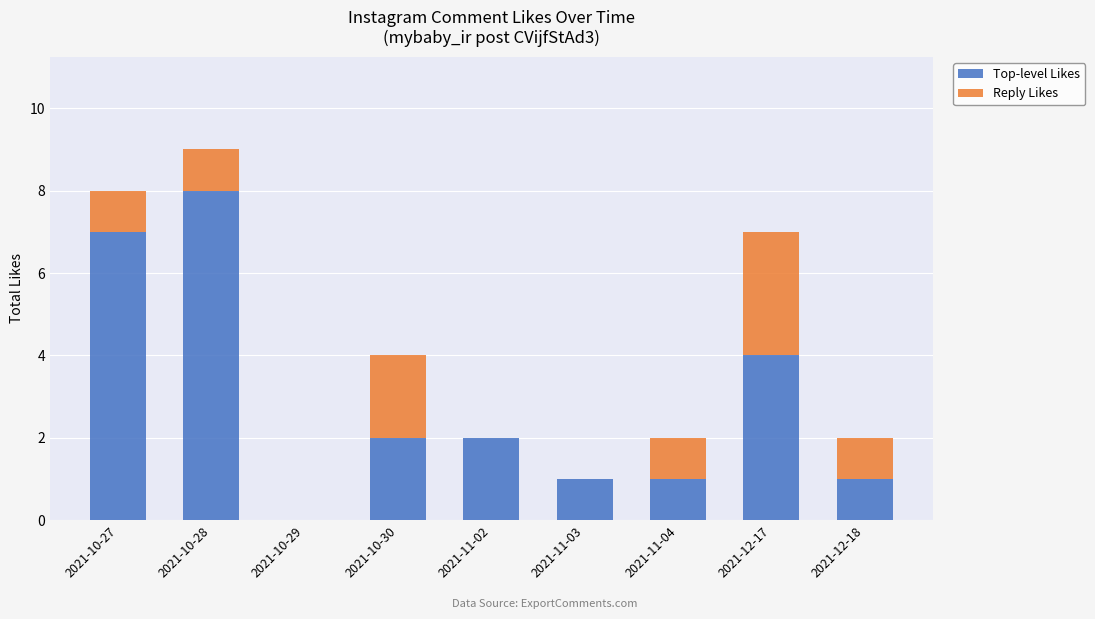

What is the maximum value for Top-level Likes?

8